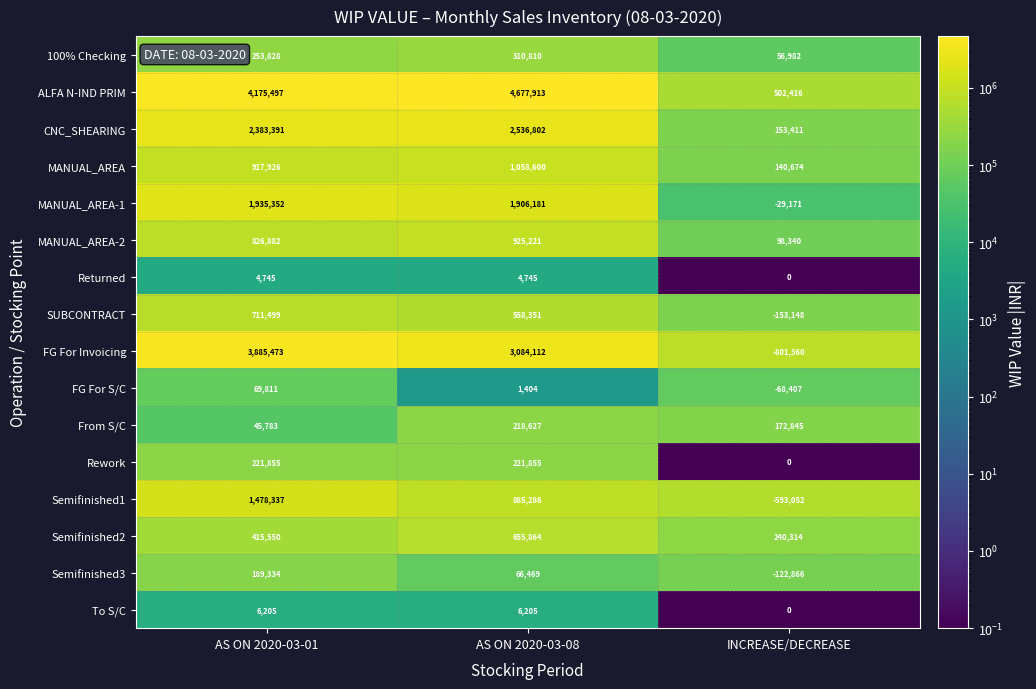

The Returned series shows 4745 at AS ON 2020-03-08. True or false?

True